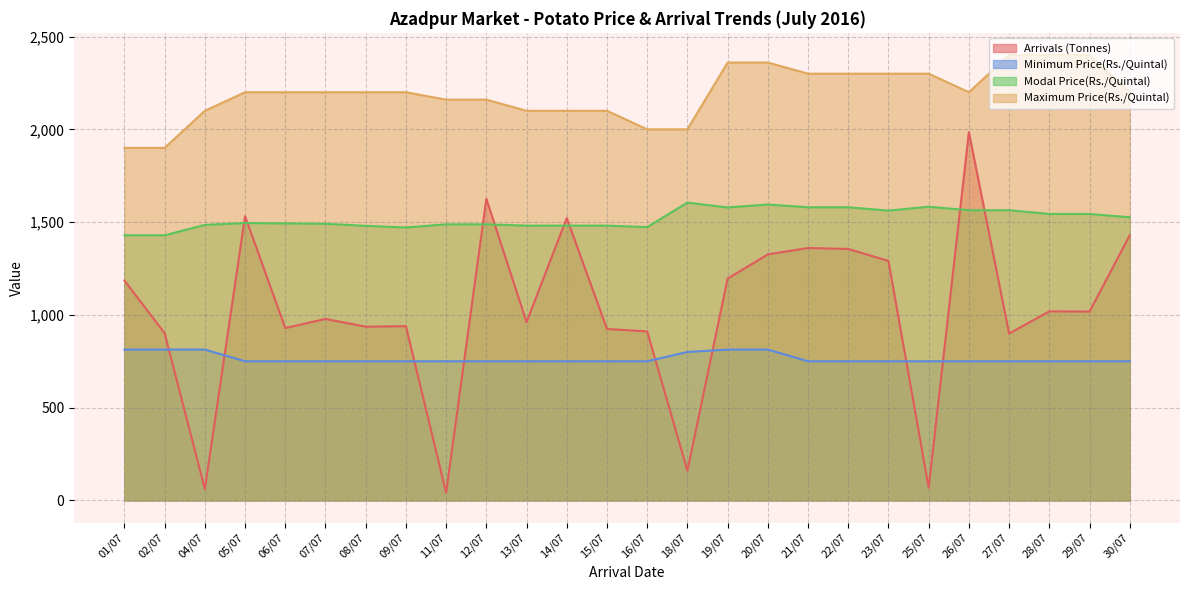

True or false: Arrivals (Tonnes) and Minimum Price(Rs./Quintal) cross at least once.

True